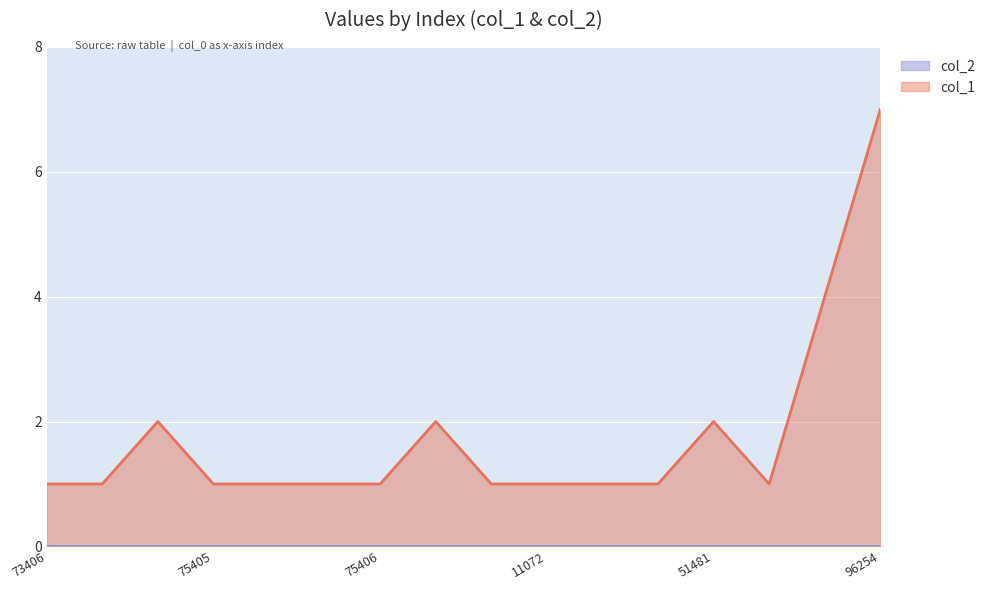

Reading left to right, list all the values displayed in this chart.

1	1	2	1	1	1	1	2	1	1	1	1	2	1	4	7